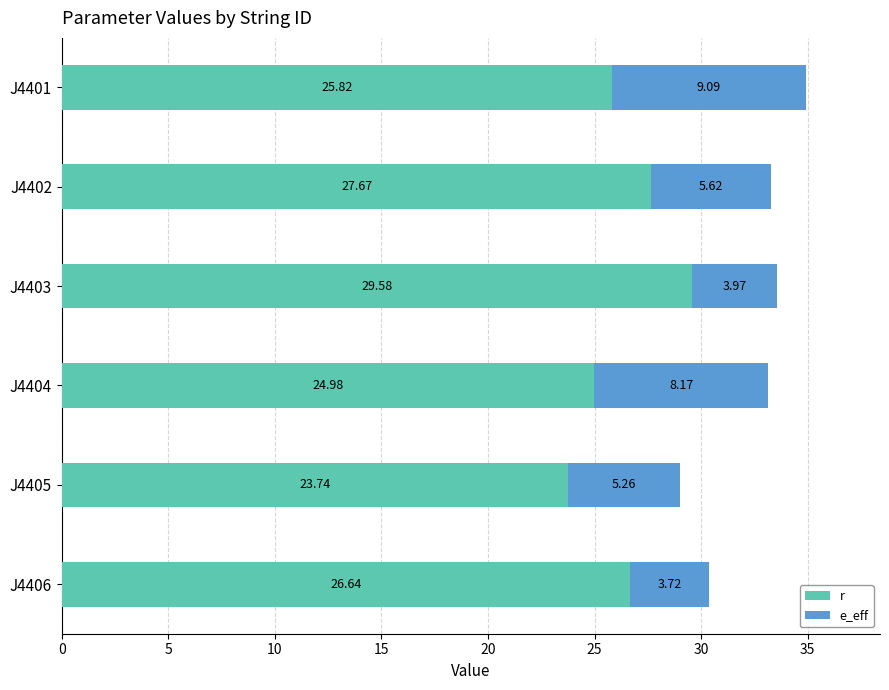

Between J4401 and J4402, which series saw the biggest shift?

e_eff